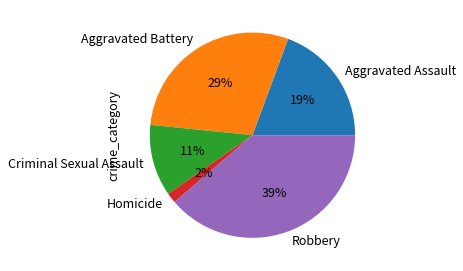

Which category has the biggest portion of the pie?

Robbery